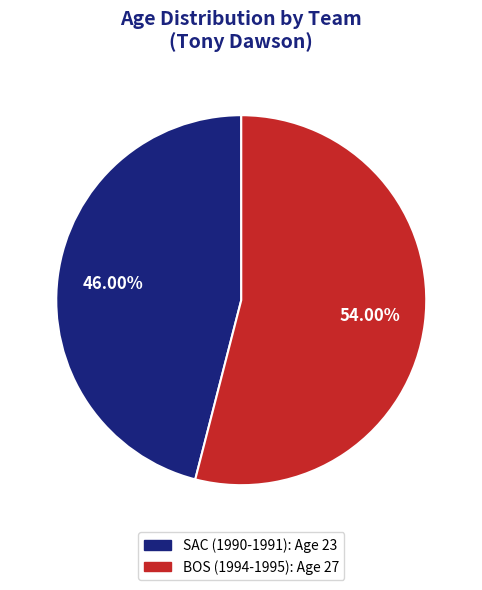

What percentage do SAC and BOS together represent?

100.0%